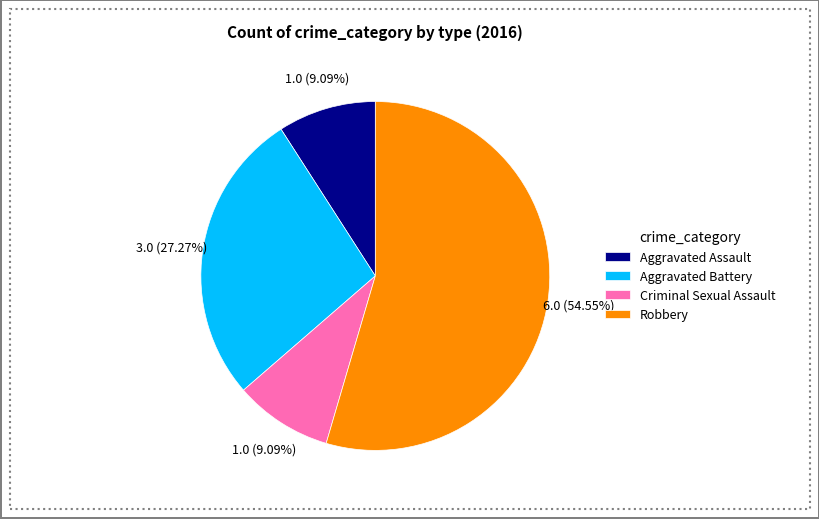

Is the sum of Aggravated Assault and Aggravated Battery greater than half?

No